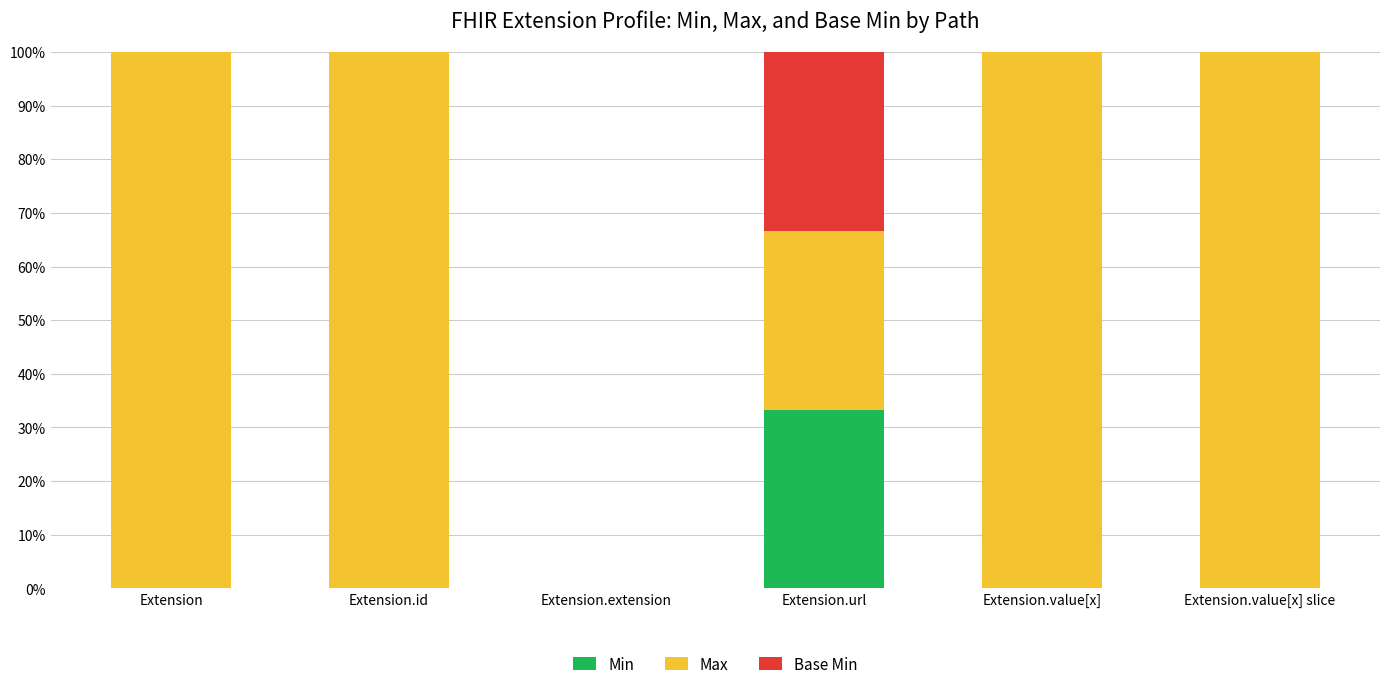

Reading right to left, transcribe the values for Min.

Extension.value[x] slice=0.0	Extension.value[x]=0.0	Extension.url=33.3	Extension.extension=0.0	Extension.id=0.0	Extension=0.0